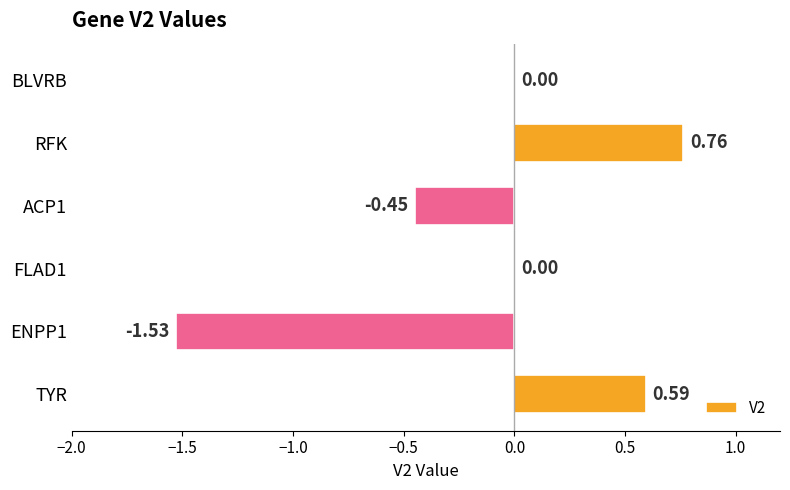

At which category does the chart reach its peak across all series?

RFK